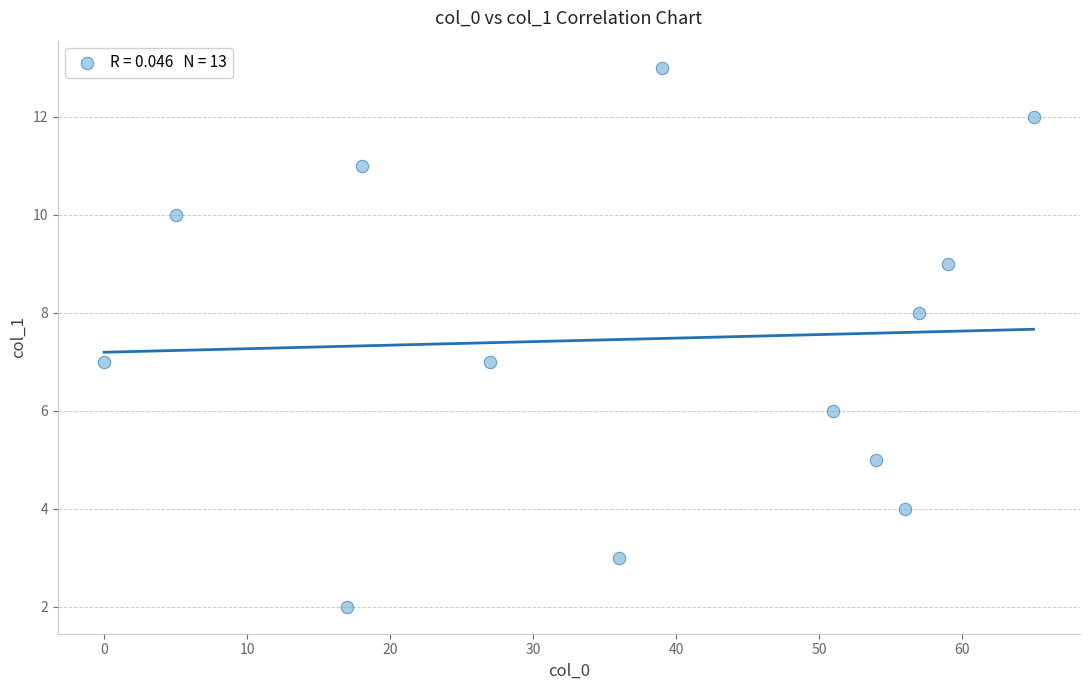

What is the range of X values (max minus min)?

65